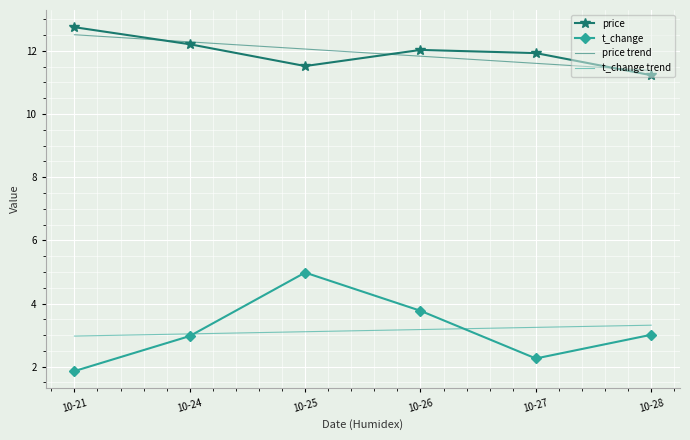

What is the average value of the price series?

11.9